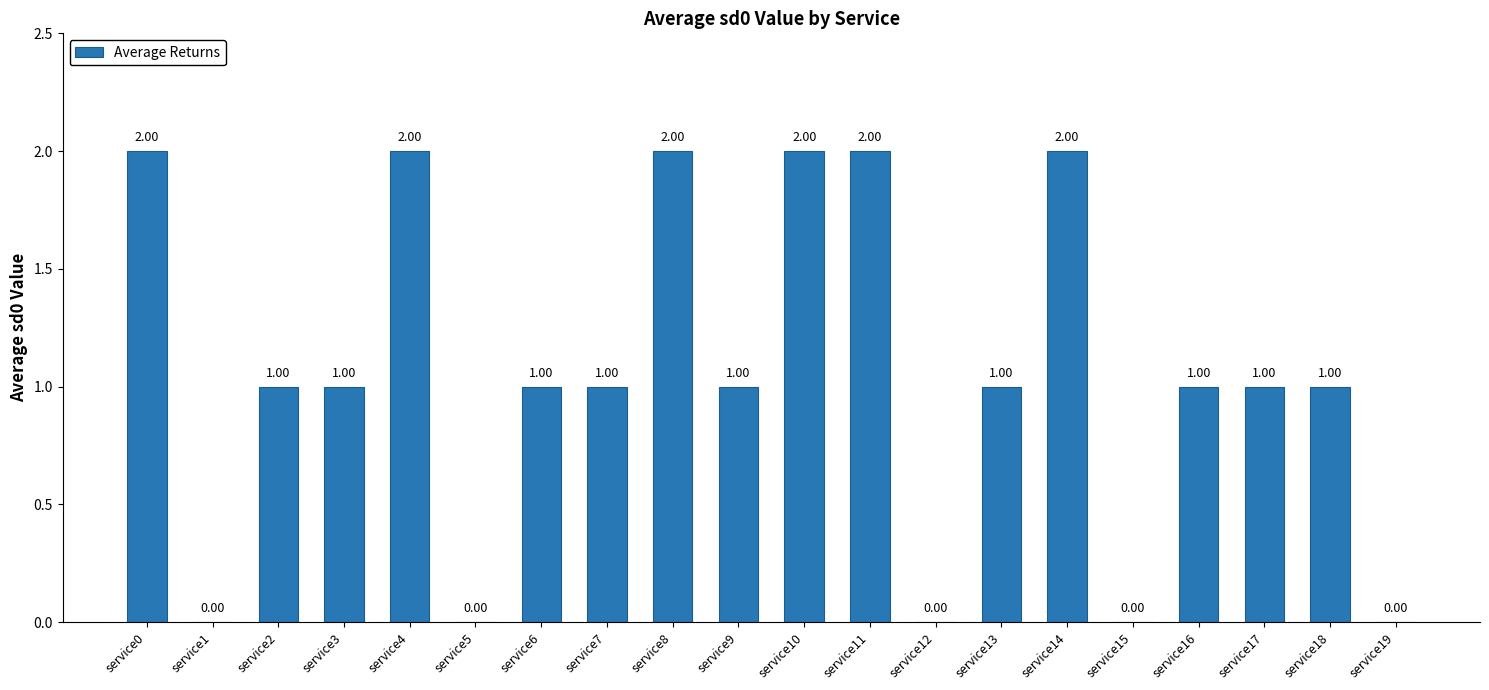

Reading right to left, transcribe all the data shown in this chart.

service19=0	service18=1	service17=1	service16=1	service15=0	service14=2	service13=1	service12=0	service11=2	service10=2	service9=1	service8=2	service7=1	service6=1	service5=0	service4=2	service3=1	service2=1	service1=0	service0=2